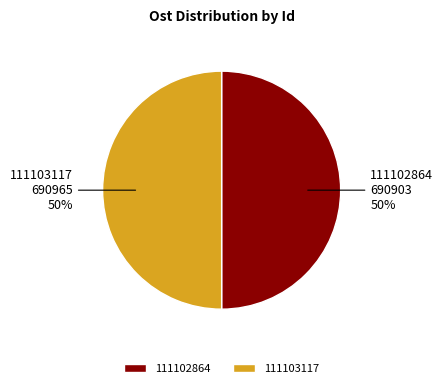

What is the ratio of the value at 111102864 to the value at 111103117?

1.0